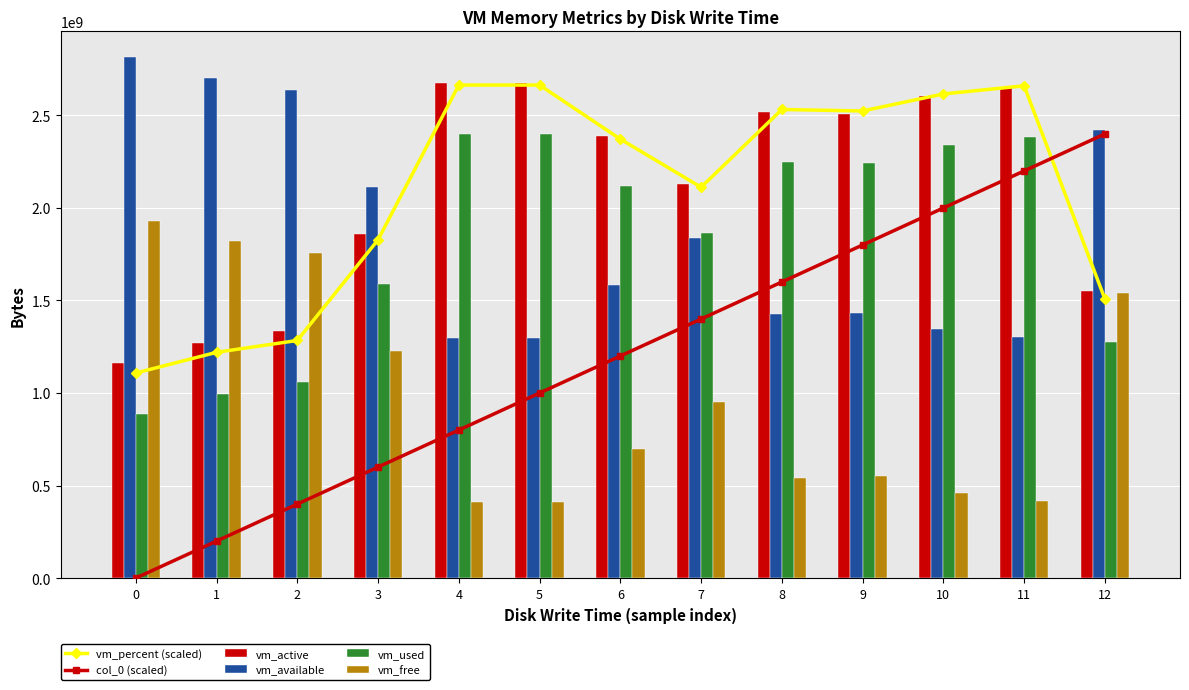

At which category is the sum across all series the highest?

11